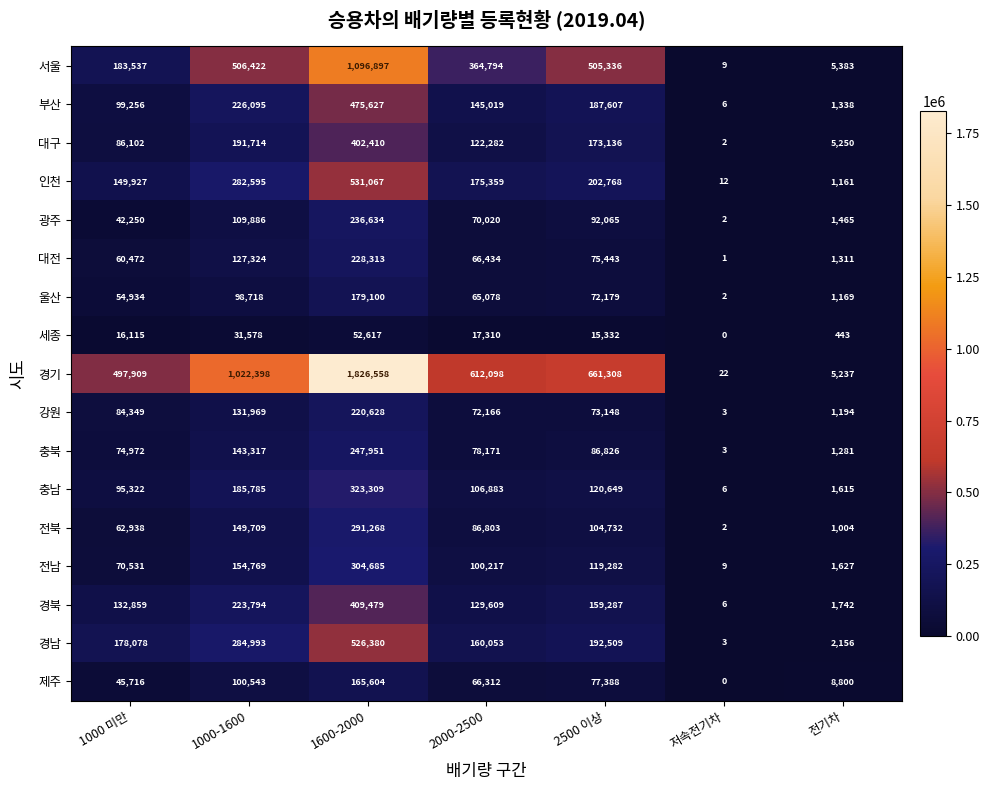

Which category has the lowest value across all series?

저속전기차